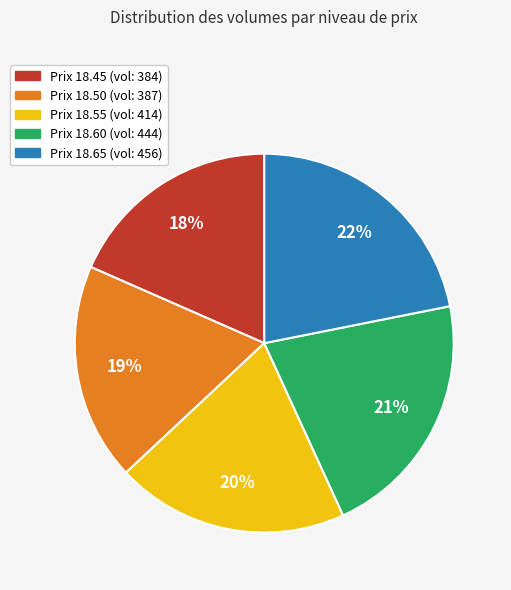

The Prix 18.65 (vol: 456) slice represents 22% of the pie. True or false?

True